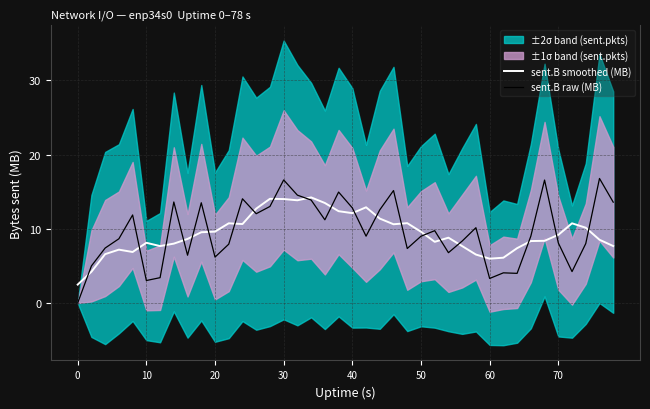

How many times do sent.B raw (MB) and sent.B smoothed (MB) cross each other?

21